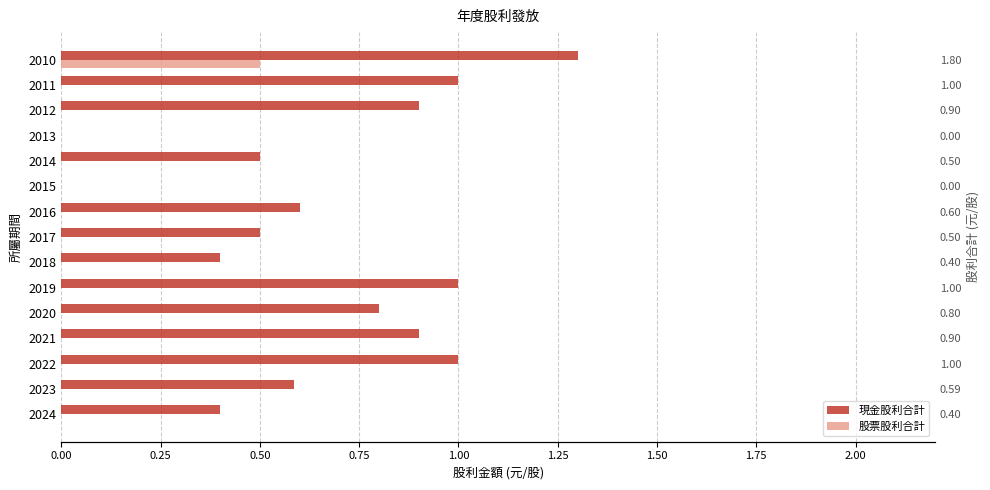

What is the difference between the second highest and second lowest values in the 現金股利合計 series?

1.0